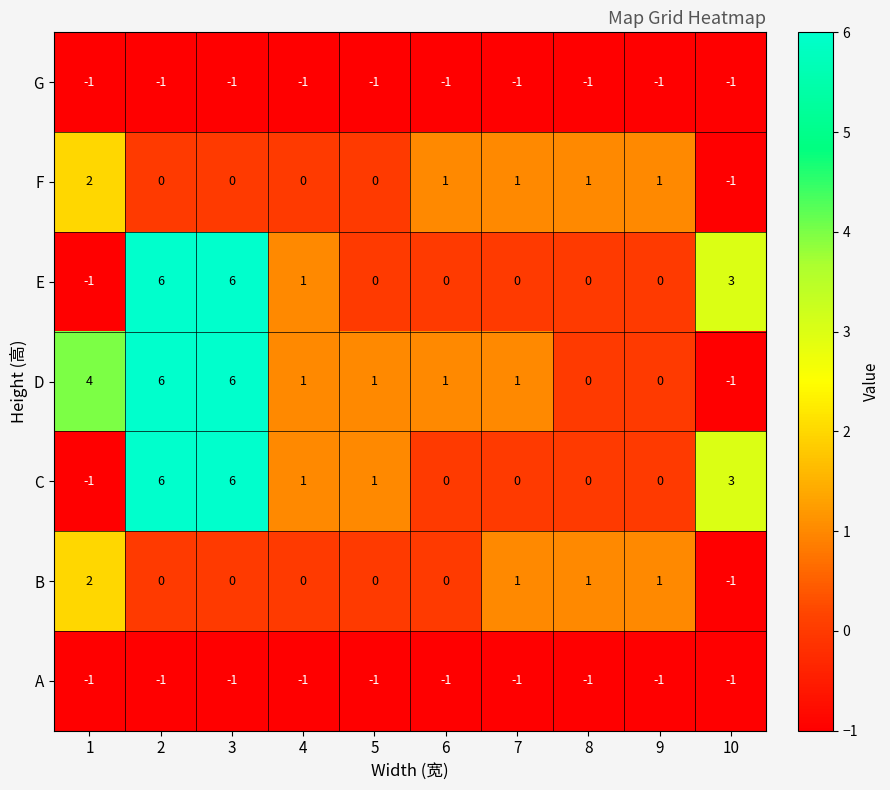

The value of E at 5 is 0. True or false?

True